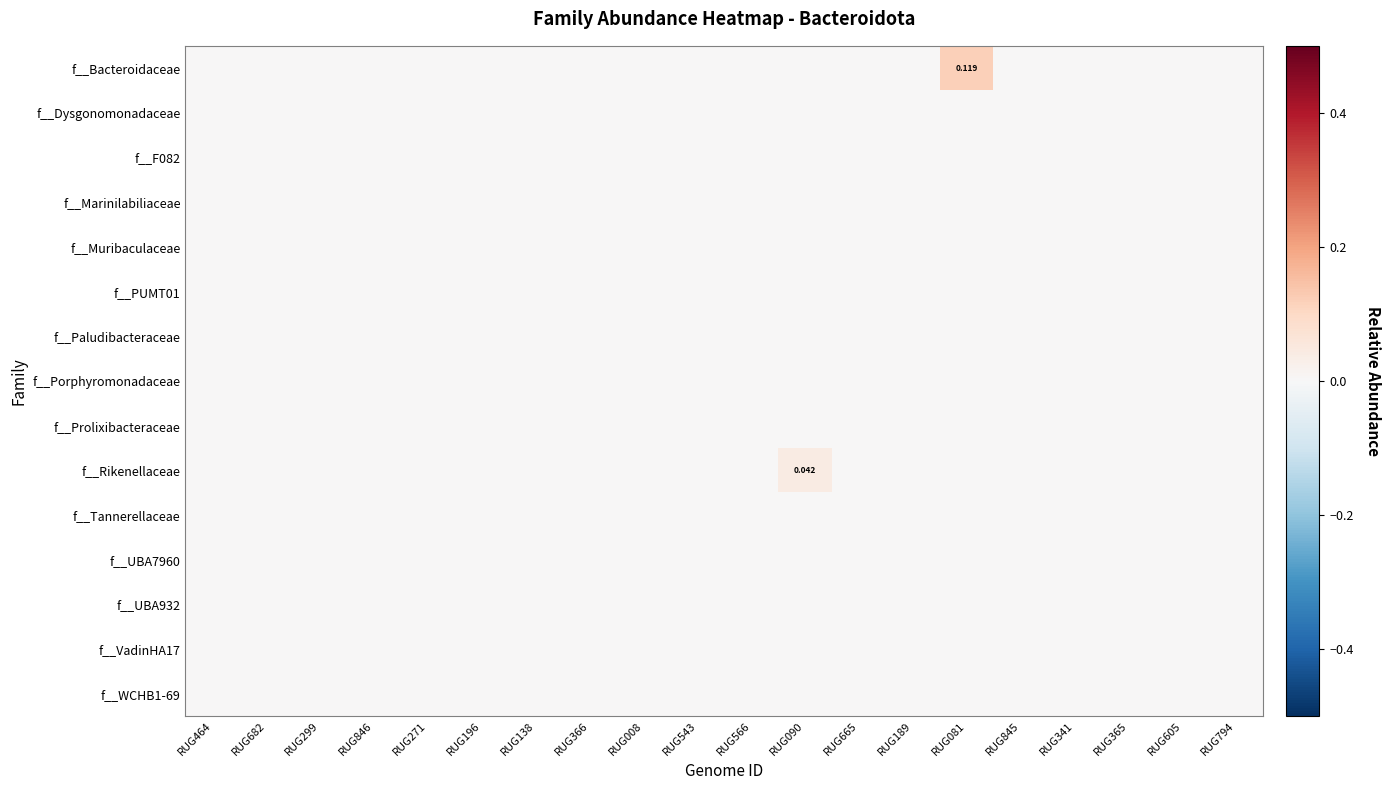

At which category is the sum across all series the highest?

RUG081